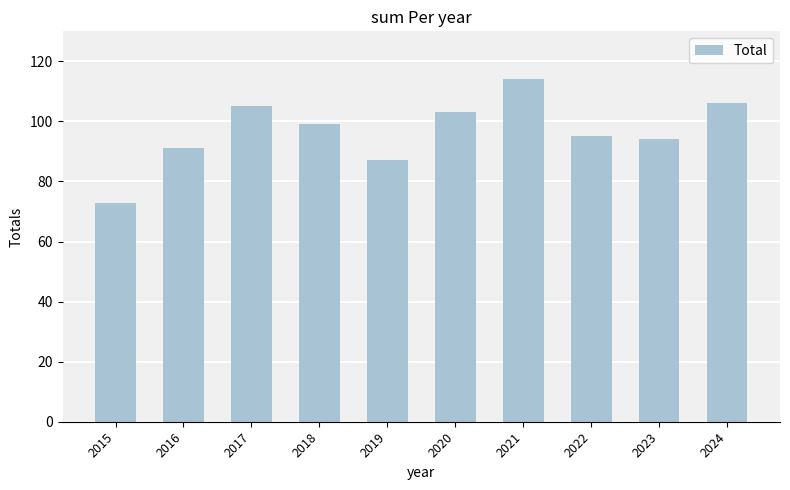

Reading right to left, list all the values displayed in this chart.

2024=106	2023=94	2022=95	2021=114	2020=103	2019=87	2018=99	2017=105	2016=91	2015=73